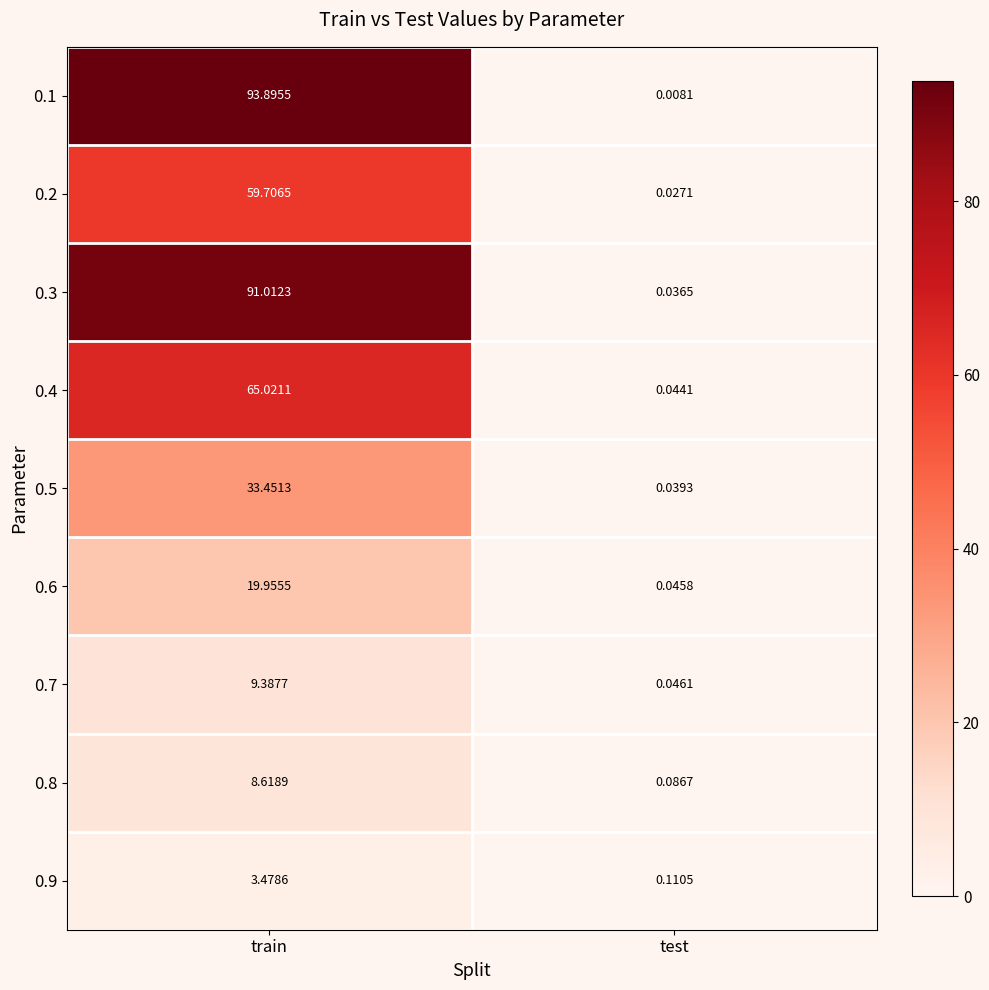

How many data points in 0.8 are above 8?

1